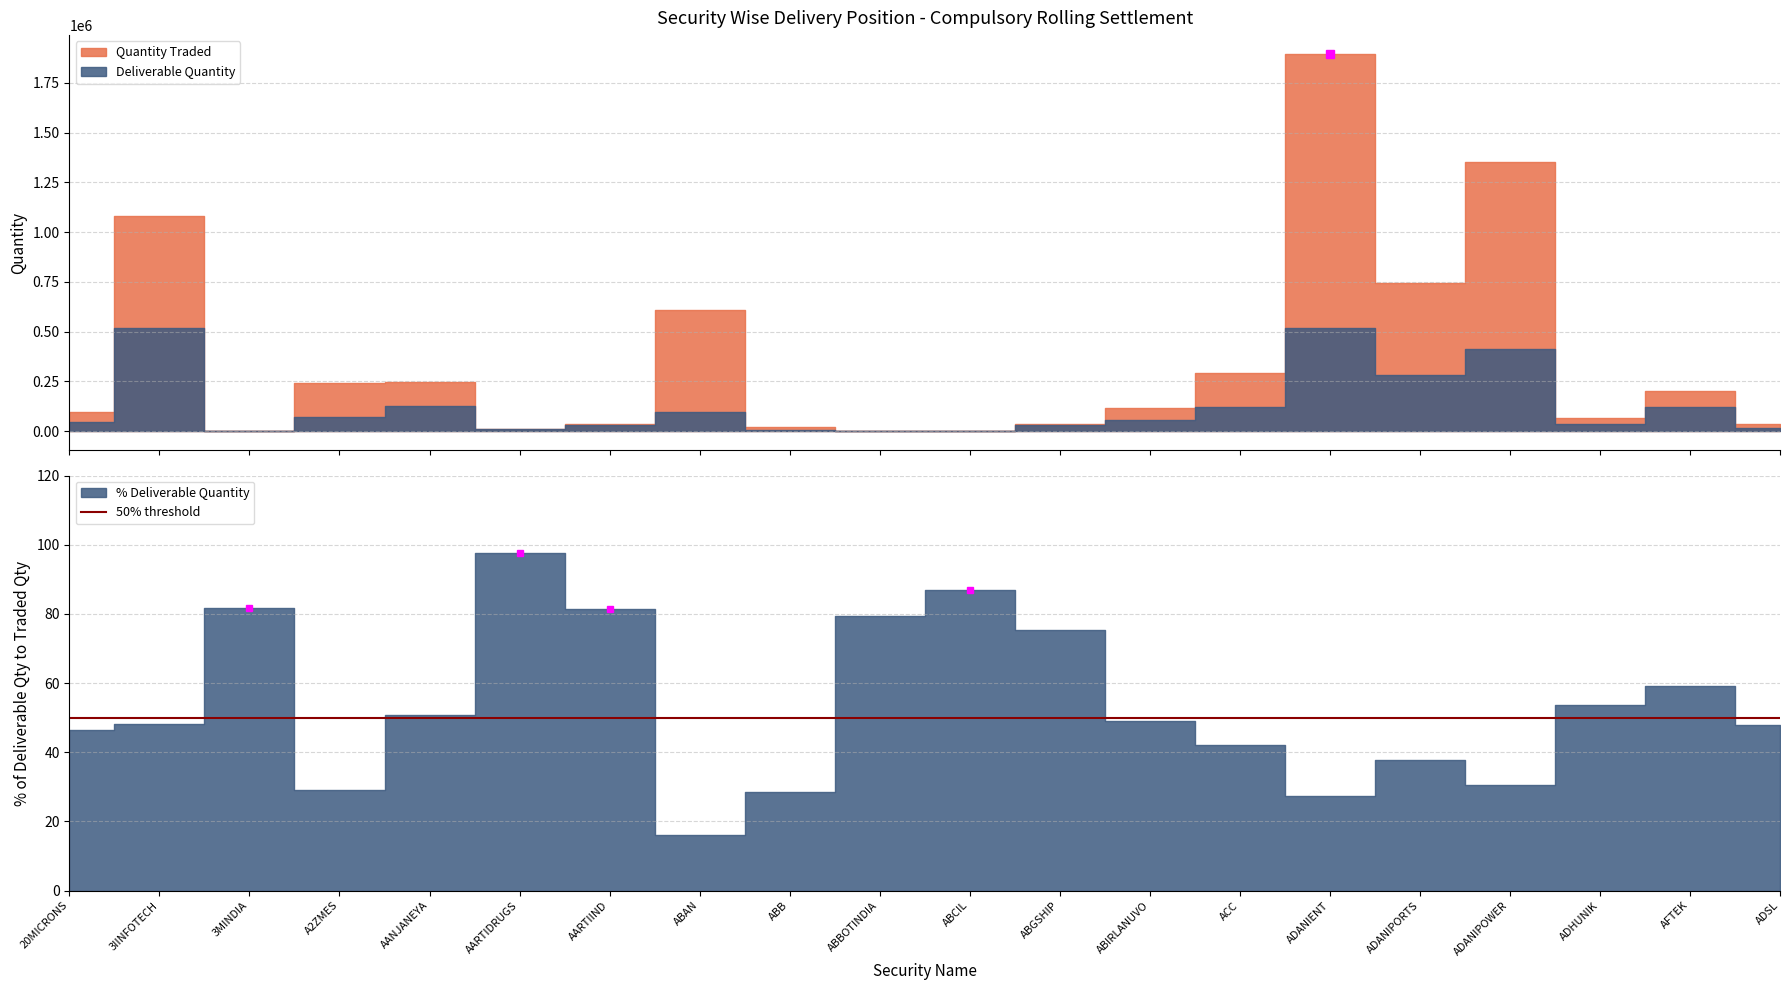

Which category has the highest value in the Deliverable Quantity series?

ADANIENT